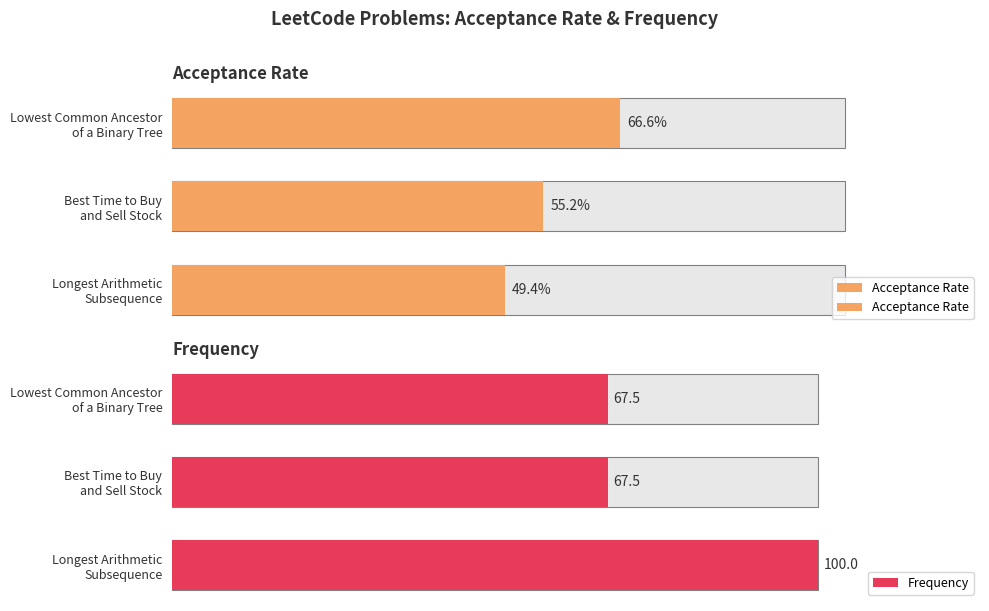

Count the Acceptance Rate values in the range 0 to 1.

3